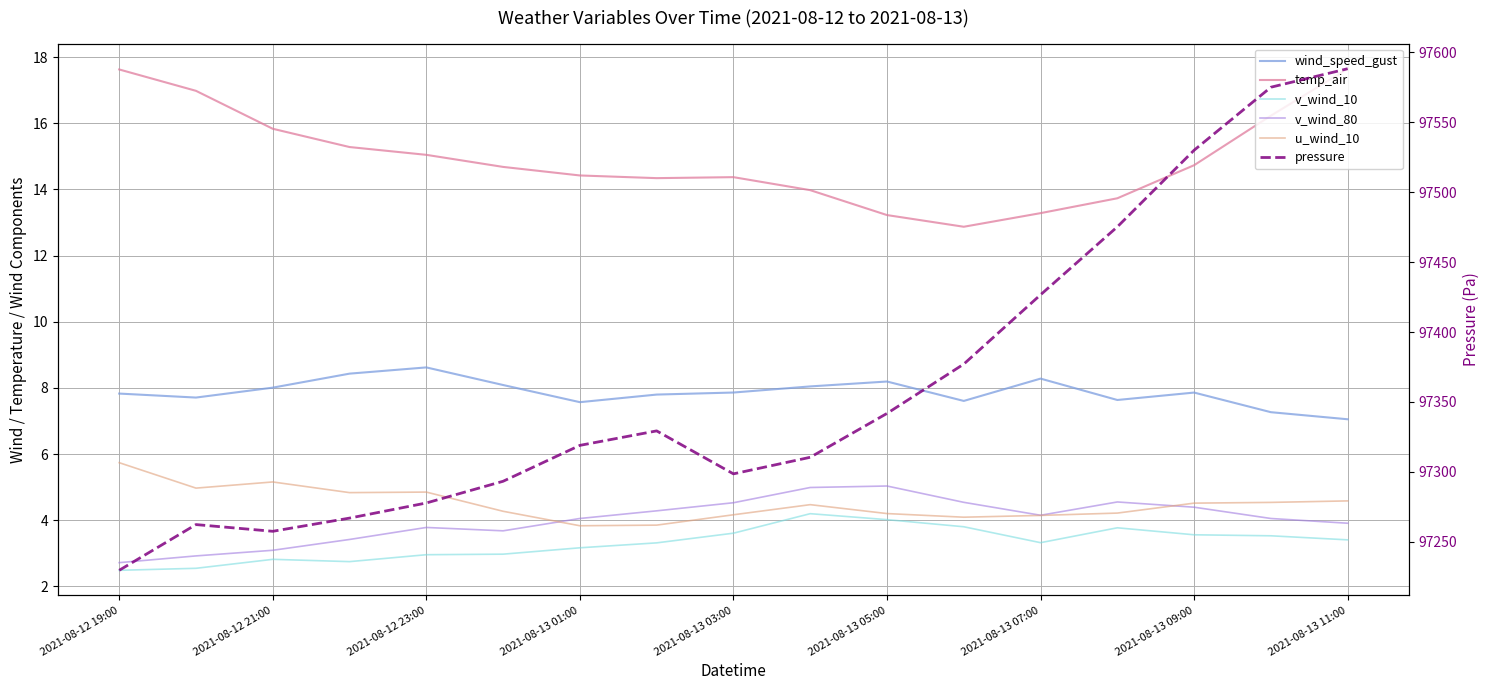

Is this an area chart (filled region under the line)?

No